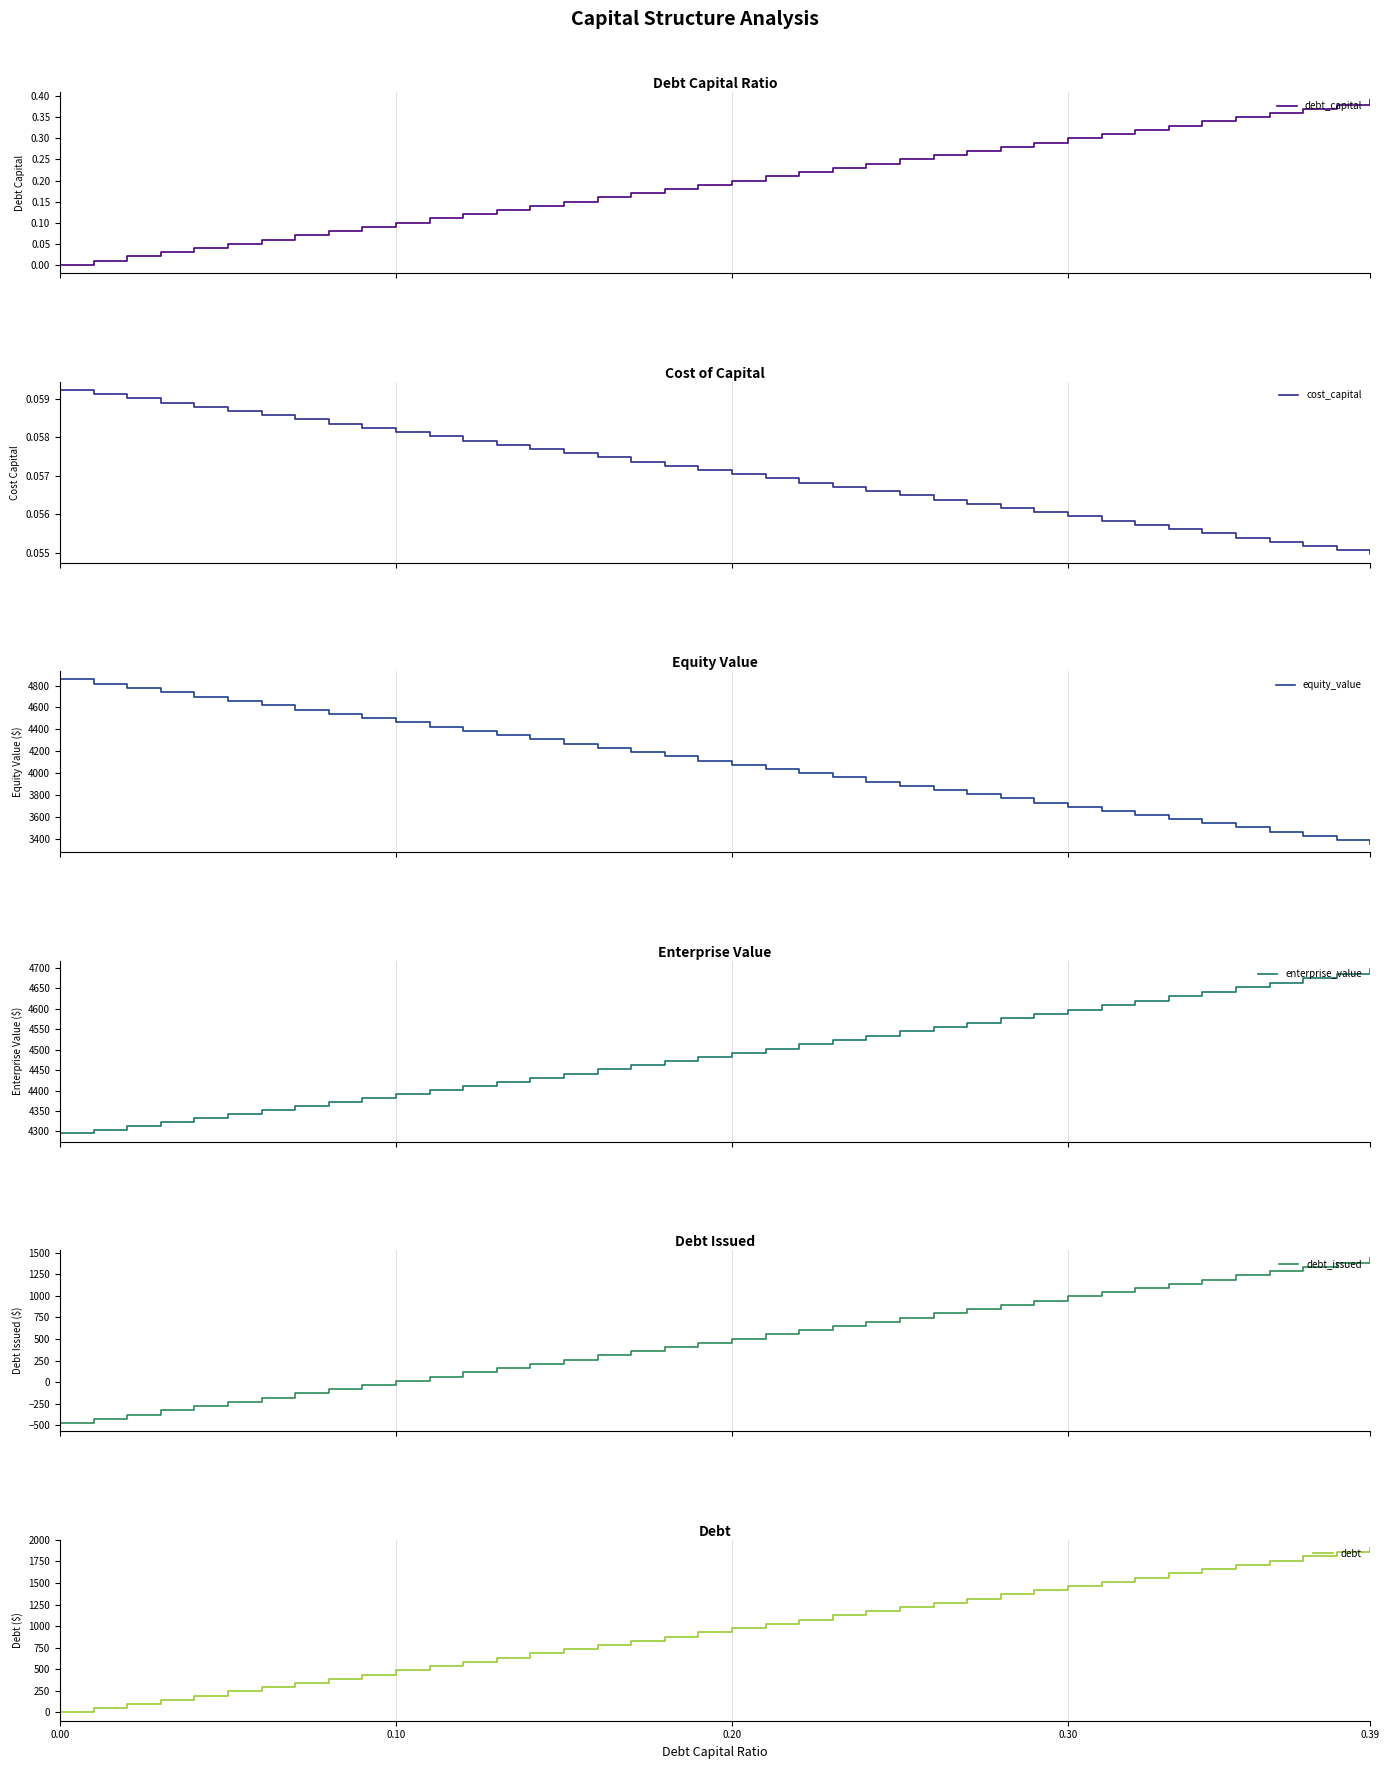

List the series in order of their peak value, highest first.

equity_value, enterprise_value, debt, debt_issued, debt_capital, cost_capital